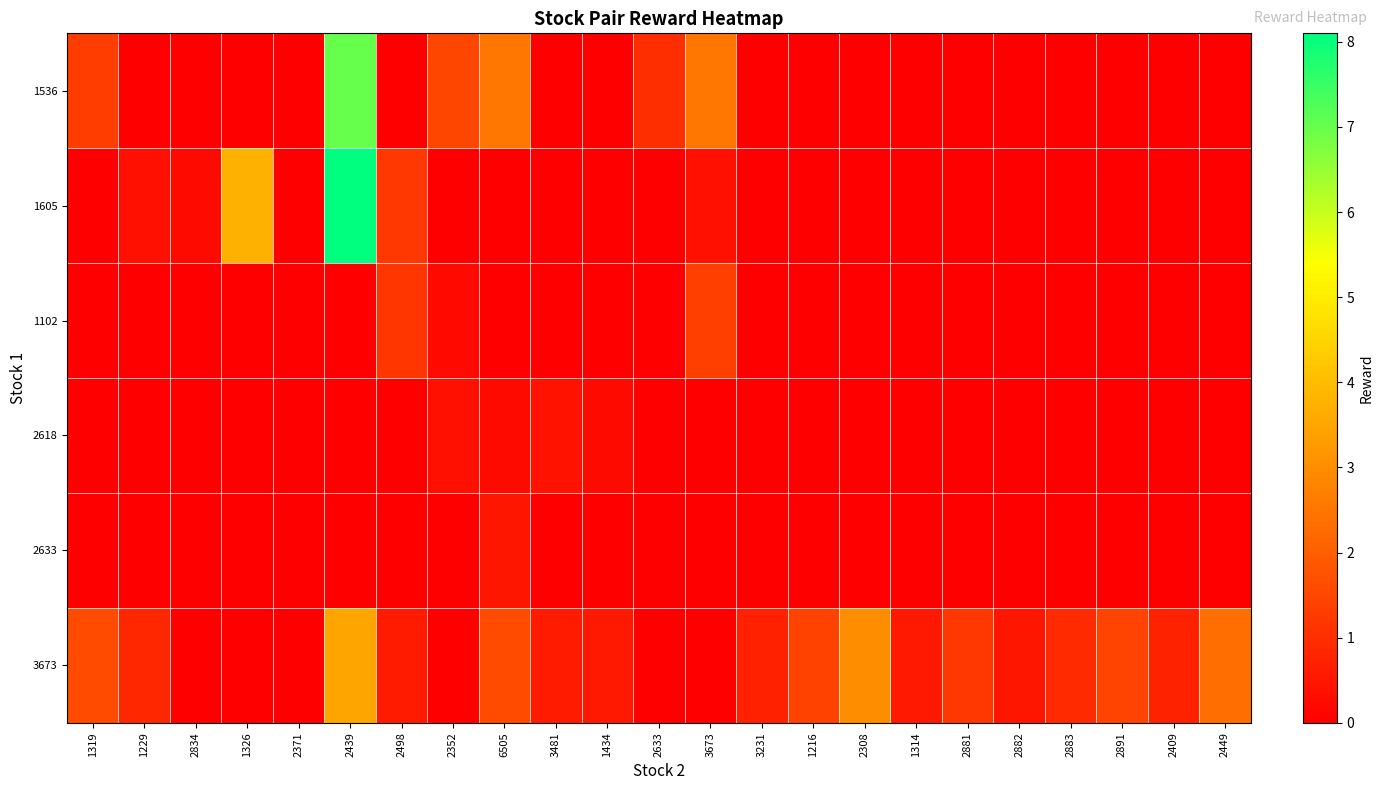

Which series has the widest spread of values?

1605